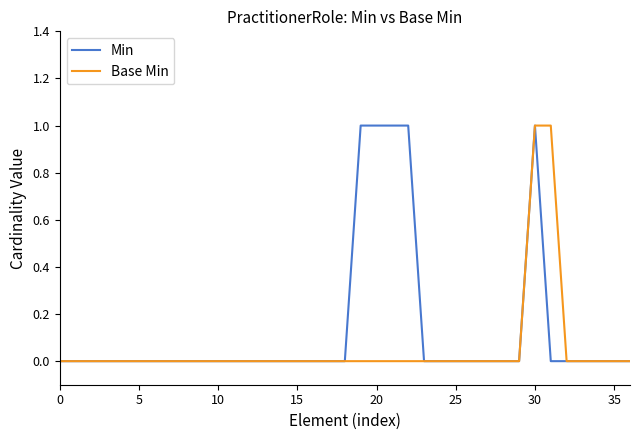

List the series in order of their overall mean, highest first.

Min, Base Min